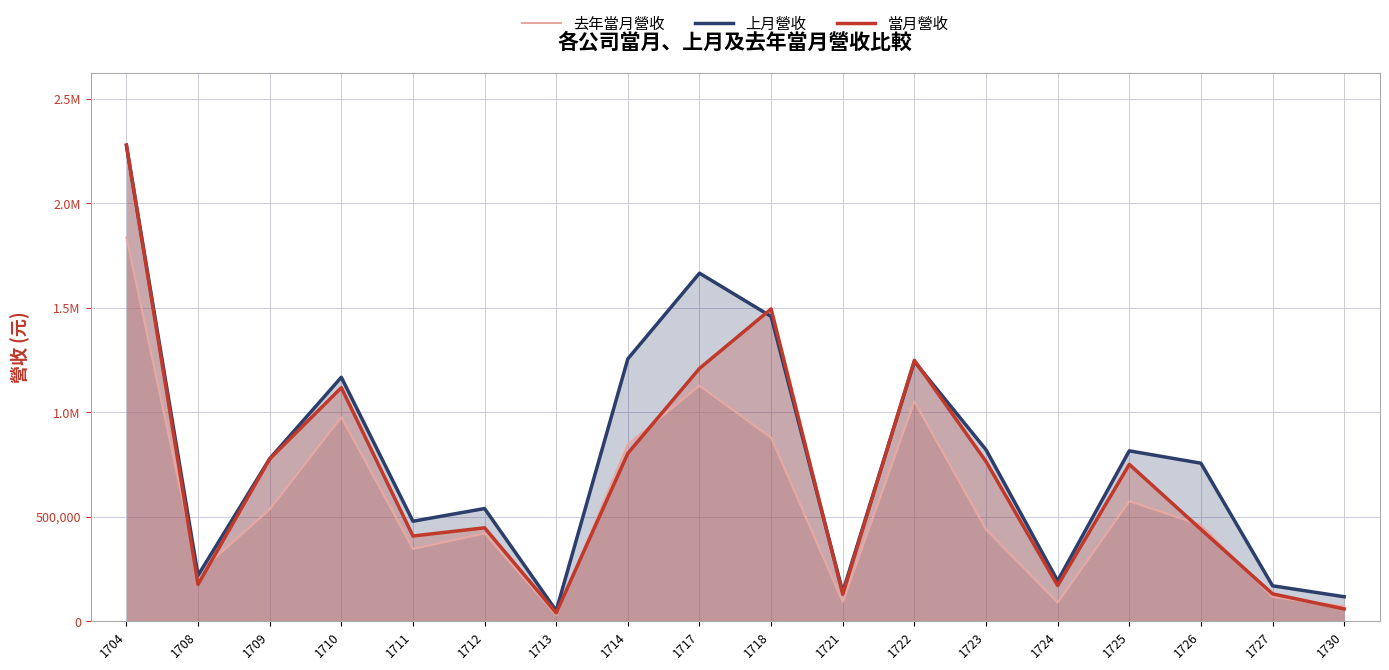

What value does the 去年當月營收 series have at 1726?

460928